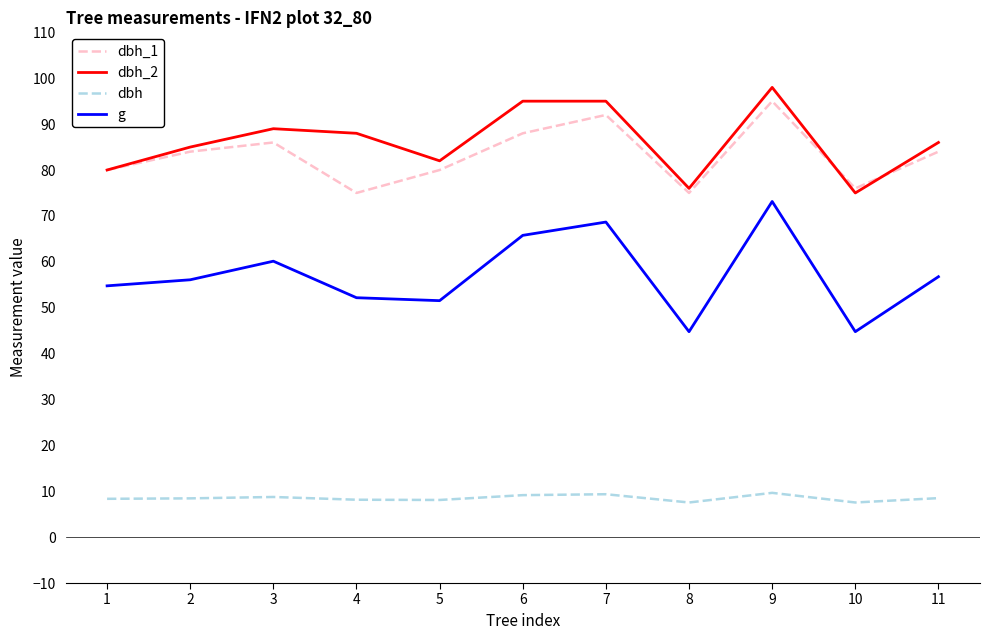

True or false: dbh_1 and dbh_2 cross at least once.

True